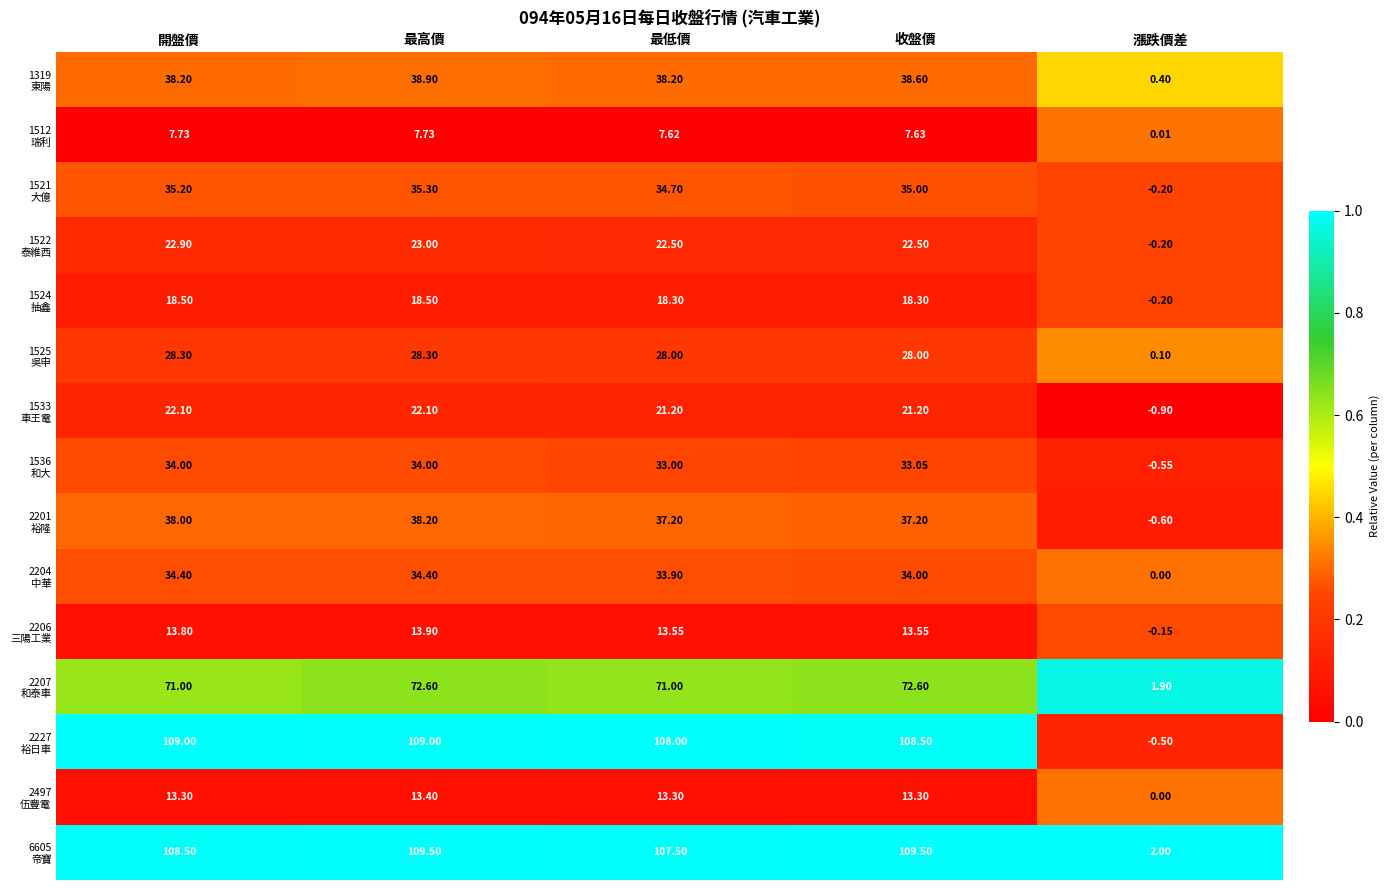

At which category is the sum across all series the highest?

最高價